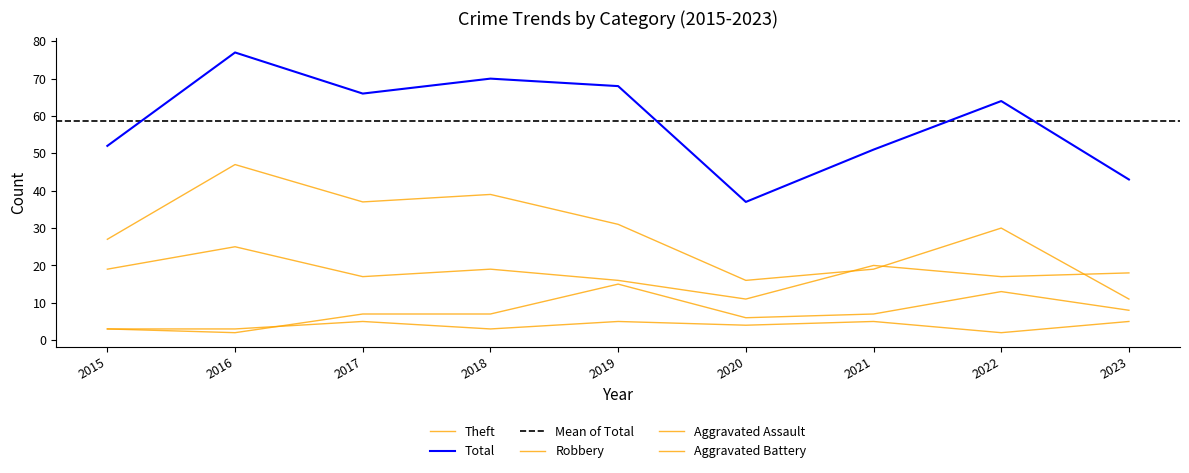

How many interior local peaks does the Robbery series have?

3